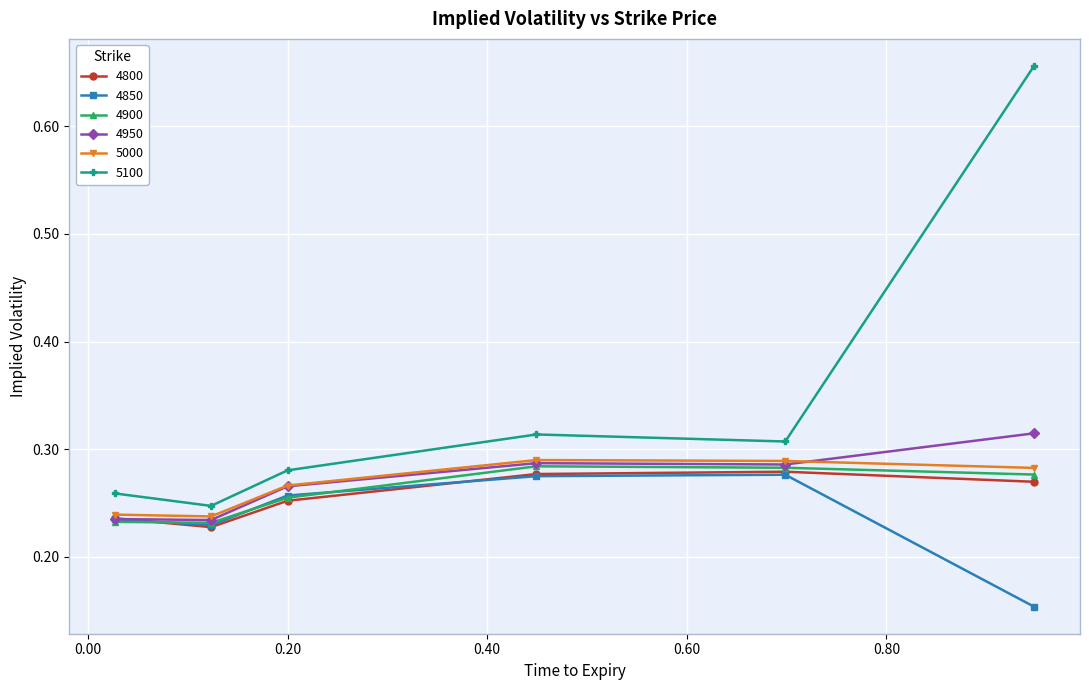

Count the 4800 values in the range 0 to 1.

6